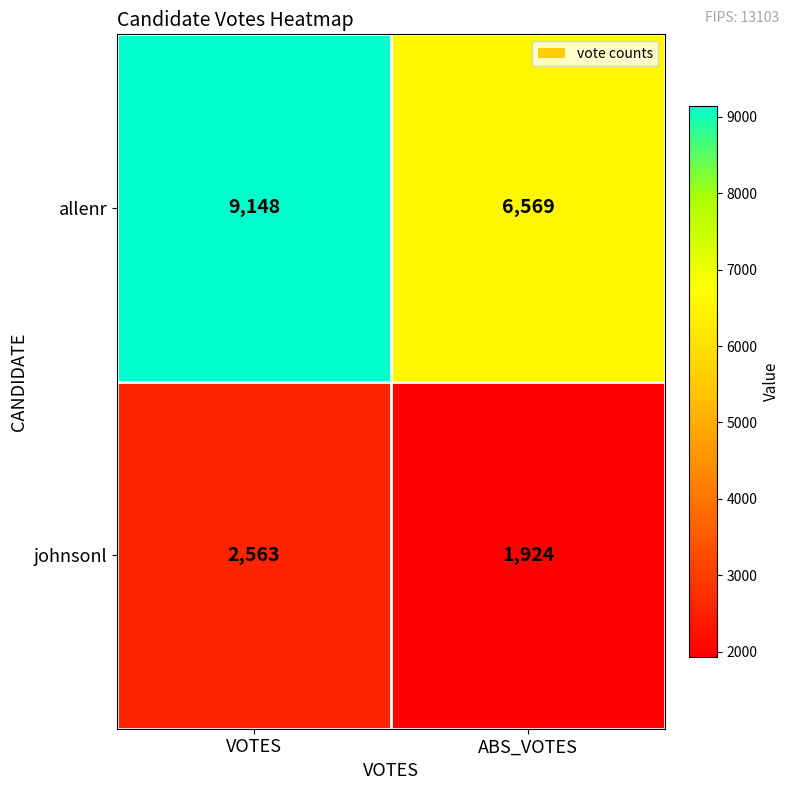

Count the number of data series in this chart.

2